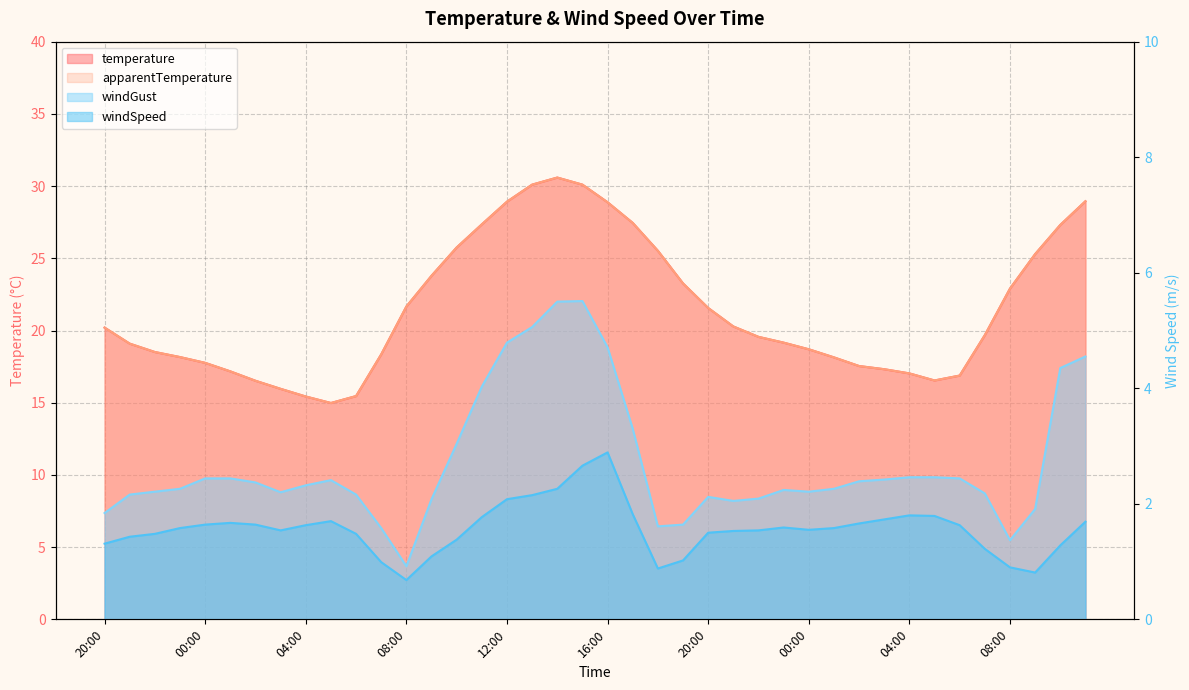

True or false: windGust and windSpeed cross at least once.

False